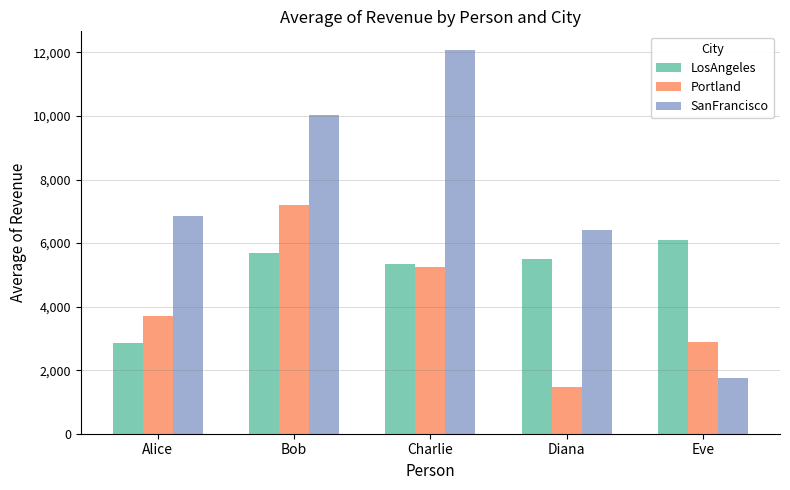

Count the number of categories in the chart.

5